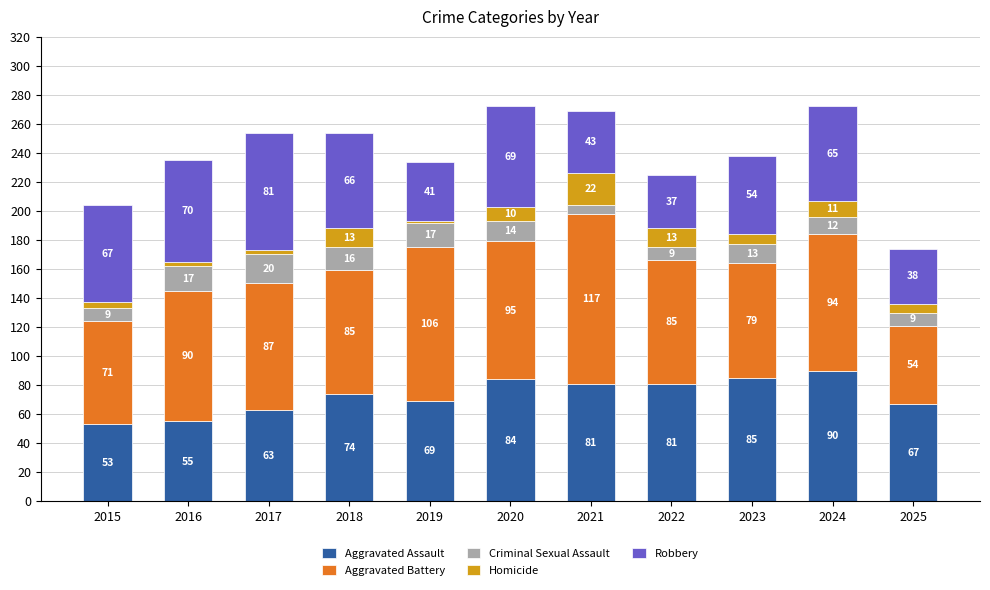

Are the bars horizontal?

No